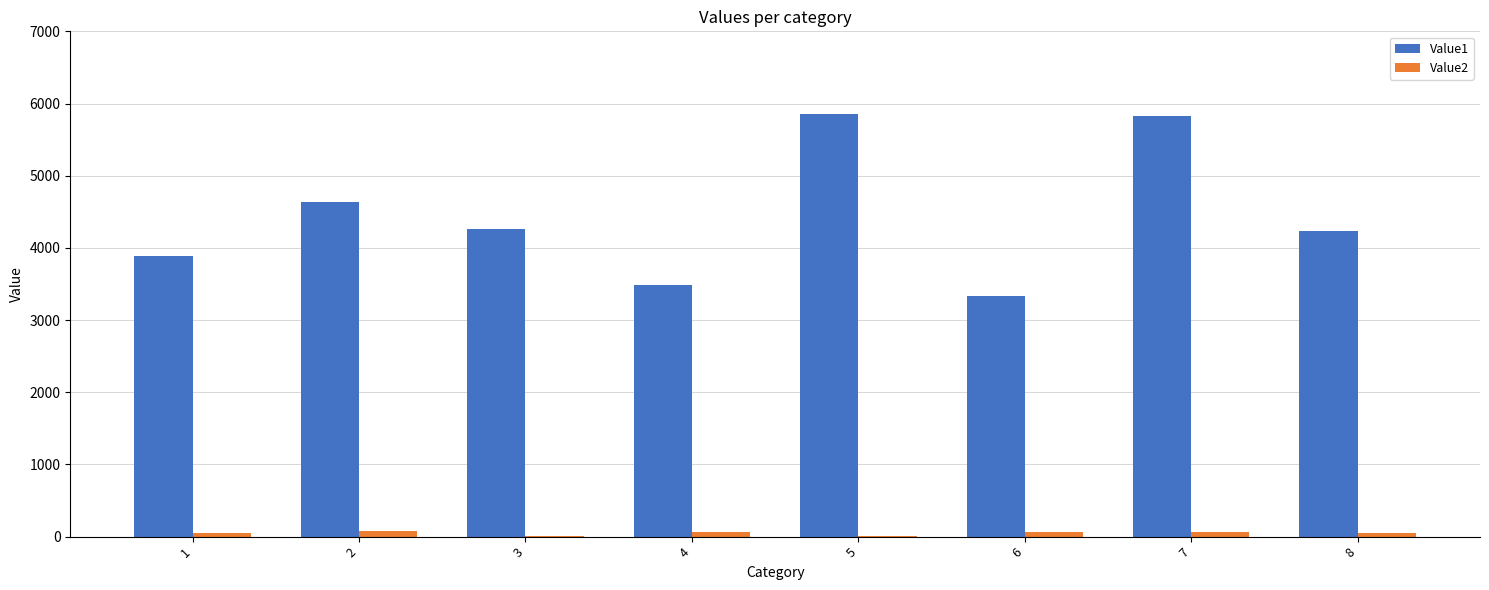

What is the maximum value shown in the chart?

5848